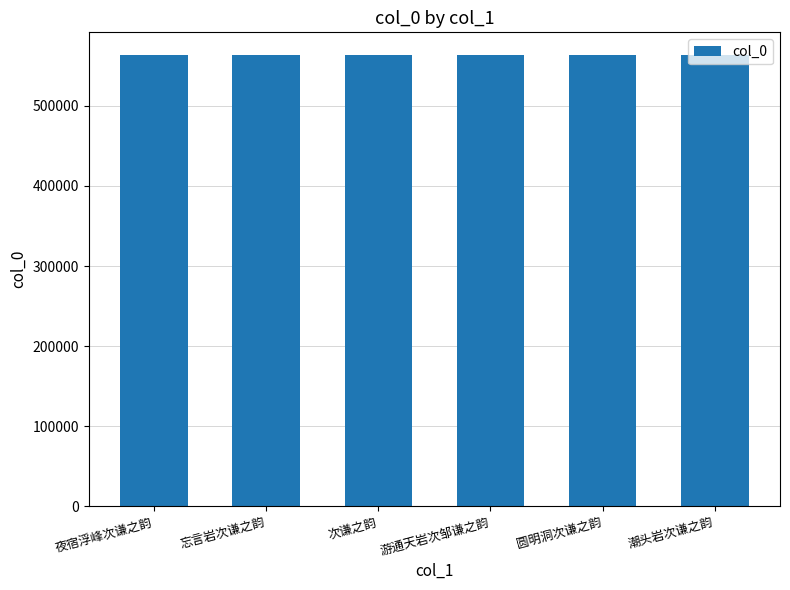

What is the label of the 4th bar from the right?

次谦之韵